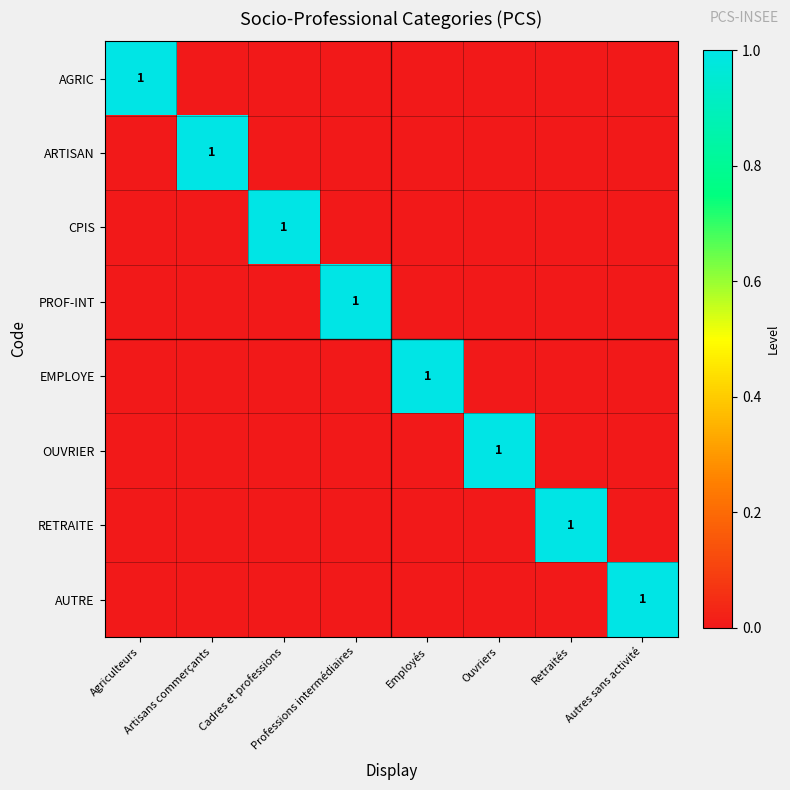

What is the sum of the CPIS values at Cadres et professions and Professions intermédiaires?

1